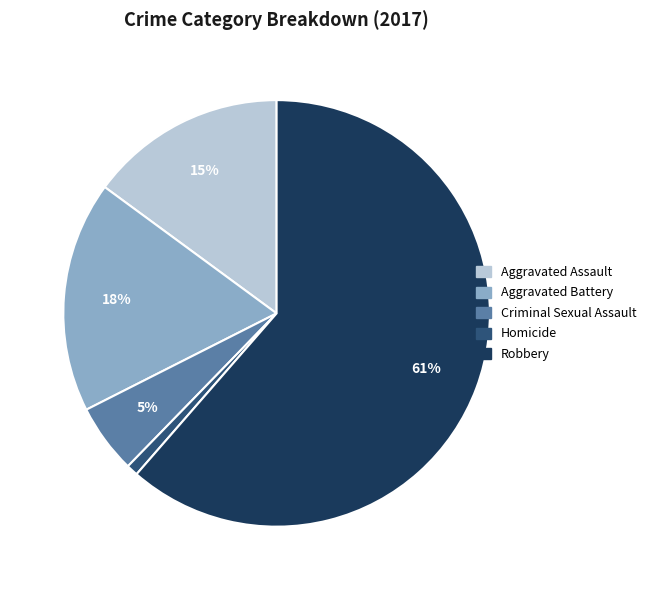

To the nearest percent, what is the combined percentage of Homicide and Criminal Sexual Assault?

6%